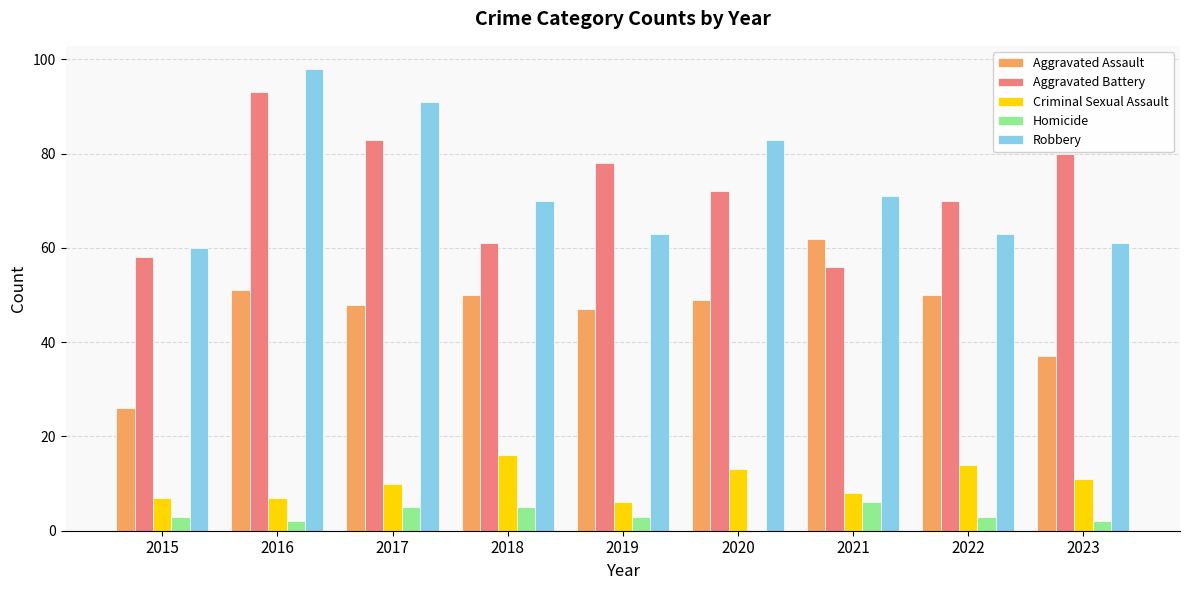

At which category is the sum across all series the highest?

2016